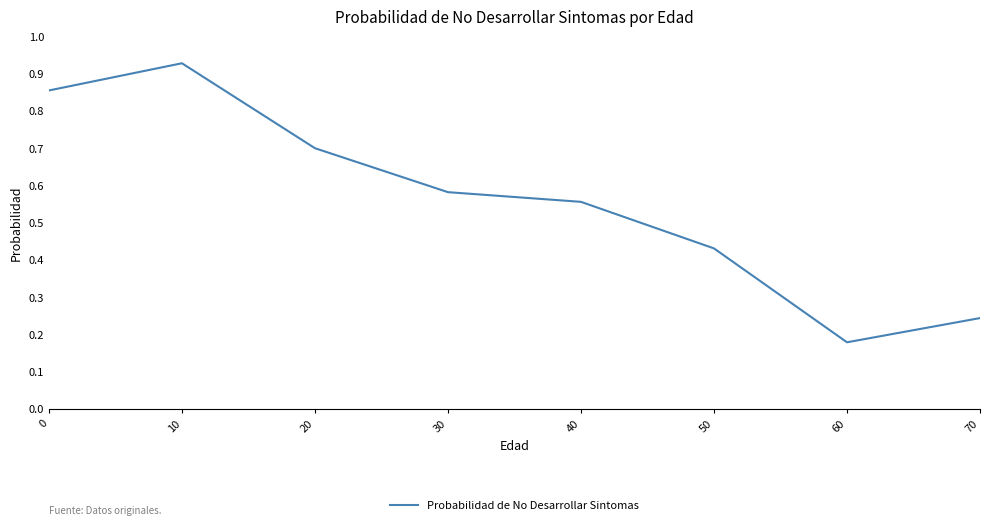

At which label is the value closest to 0?

60